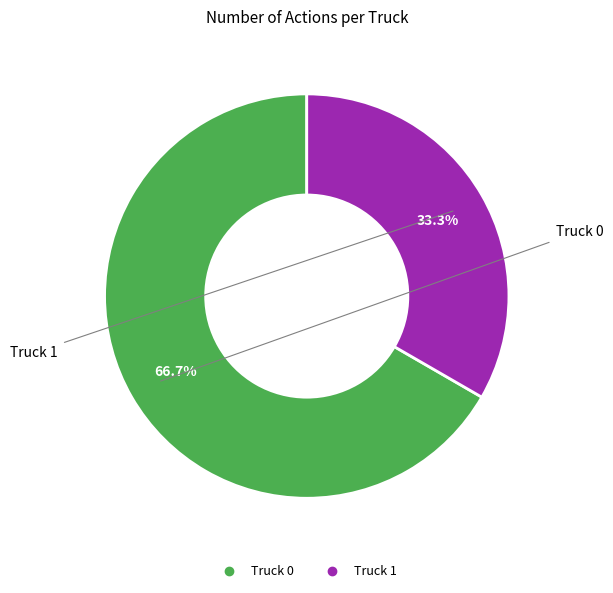

Which category has the biggest portion of the pie?

Truck 0